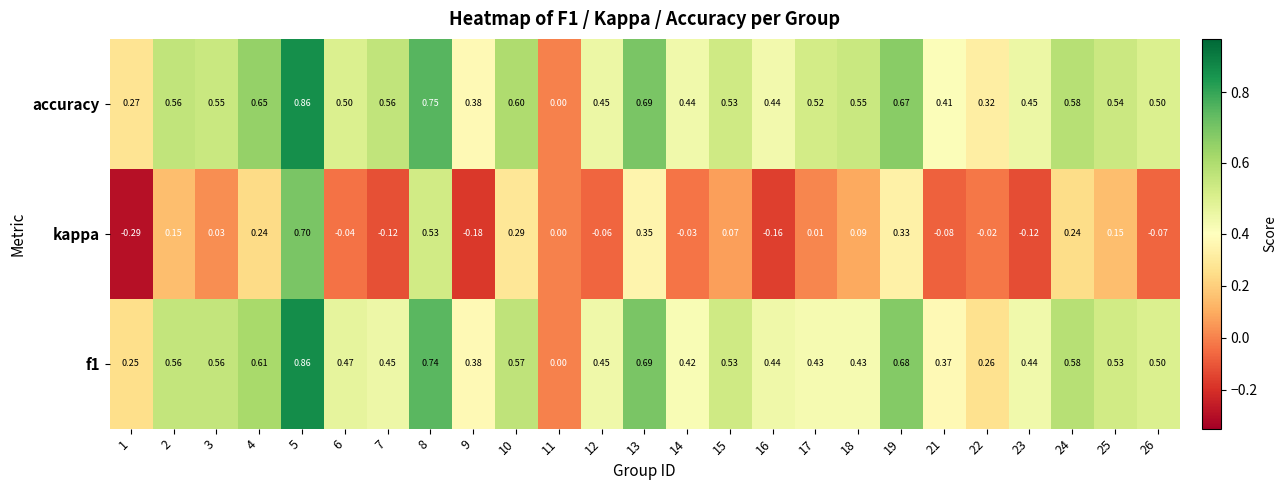

Which series has the largest range (max minus min)?

kappa